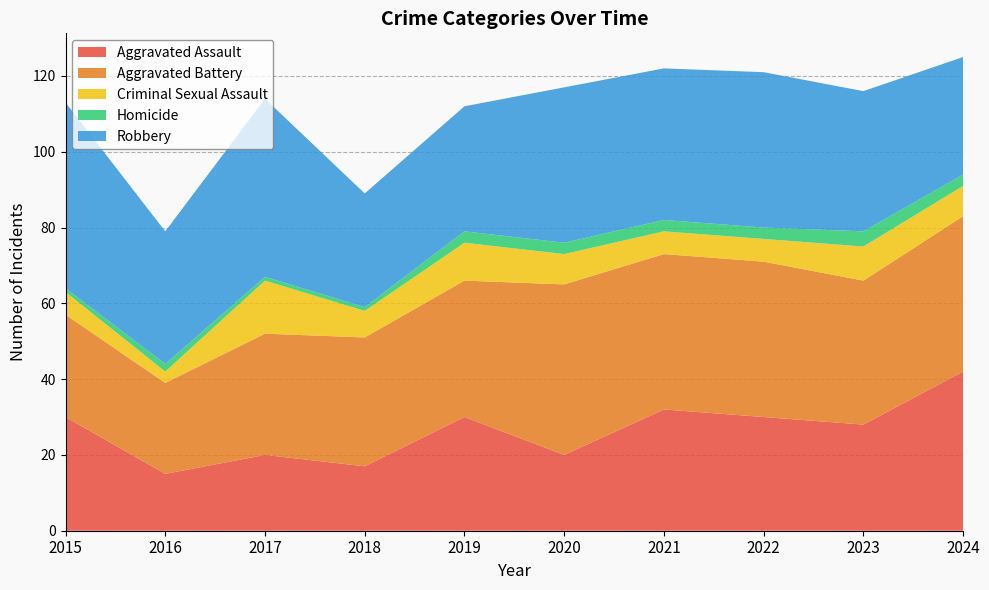

Reading left to right, list all the values displayed in this chart.

Aggravated Assault: 30	15	20	17	30	20	32	30	28	42
Aggravated Battery: 27	24	32	34	36	45	41	41	38	41
Criminal Sexual Assault: 6	3	14	7	10	8	6	6	9	8
Homicide: 1	2	1	1	3	3	3	3	4	3
Robbery: 49	35	47	30	33	41	40	41	37	31